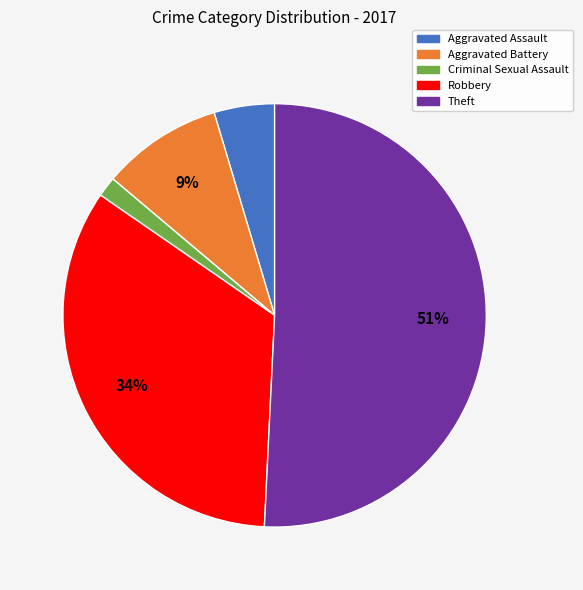

Combined, do Criminal Sexual Assault and Theft account for over 50%?

Yes